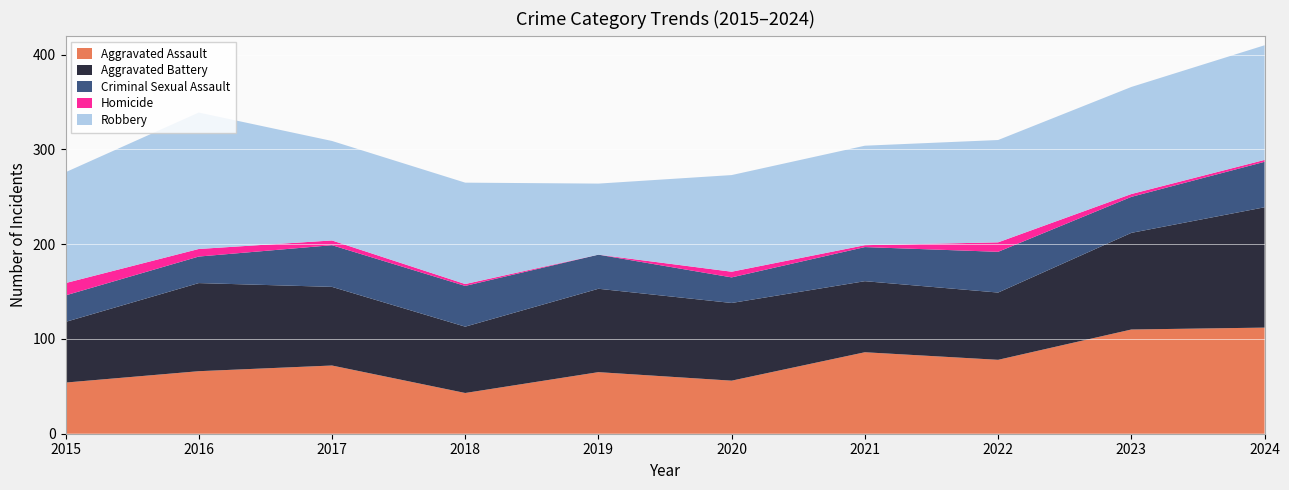

Reading left to right, list all the values displayed in this chart.

Aggravated Assault: 2015=54	2016=66	2017=72	2018=43	2019=65	2020=56	2021=86	2022=78	2023=110	2024=112
Aggravated Battery: 2015=64	2016=93	2017=83	2018=70	2019=88	2020=82	2021=75	2022=71	2023=102	2024=127
Criminal Sexual Assault: 2015=28	2016=28	2017=44	2018=43	2019=36	2020=27	2021=36	2022=43	2023=38	2024=48
Homicide: 2015=13	2016=8	2017=5	2018=2	2019=0	2020=6	2021=2	2022=10	2023=3	2024=2
Robbery: 2015=117	2016=144	2017=105	2018=107	2019=75	2020=102	2021=105	2022=108	2023=113	2024=121